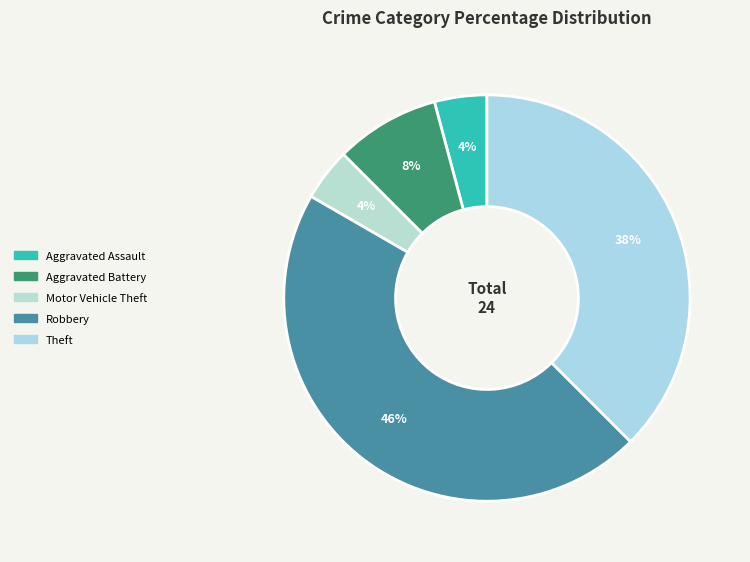

Count the number of slices in the pie.

5